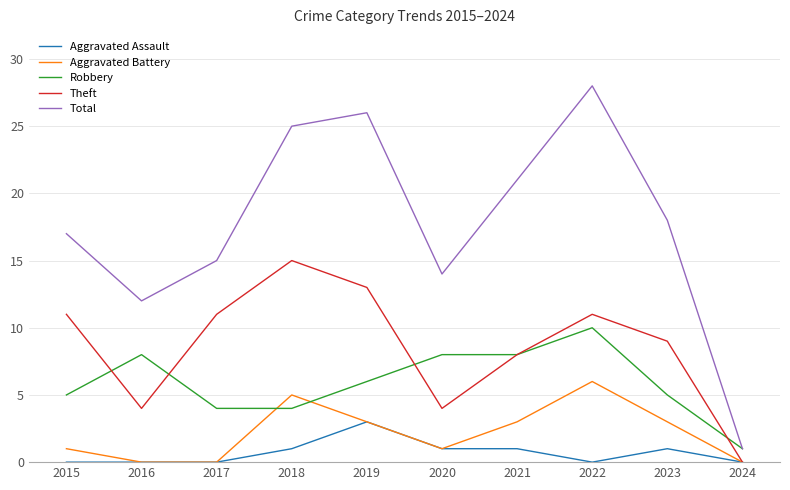

What is the average value of the Aggravated Assault series?

1